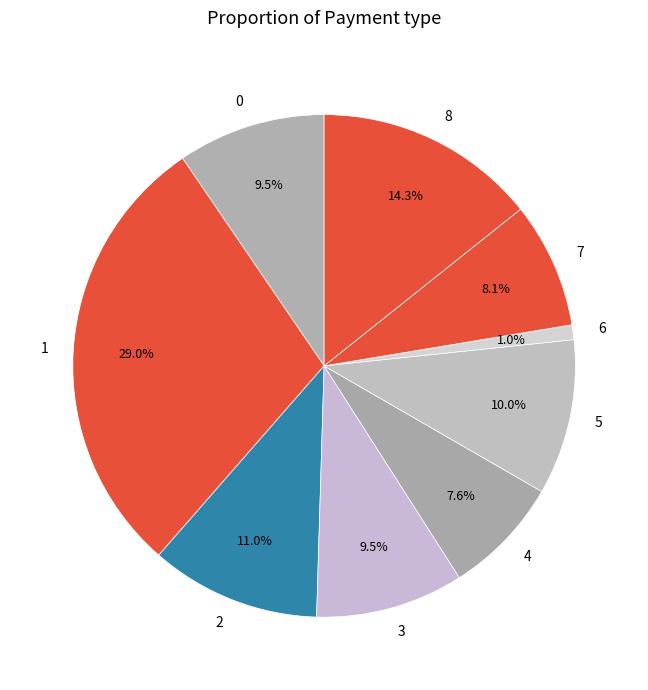

Which slice is the smallest?

6